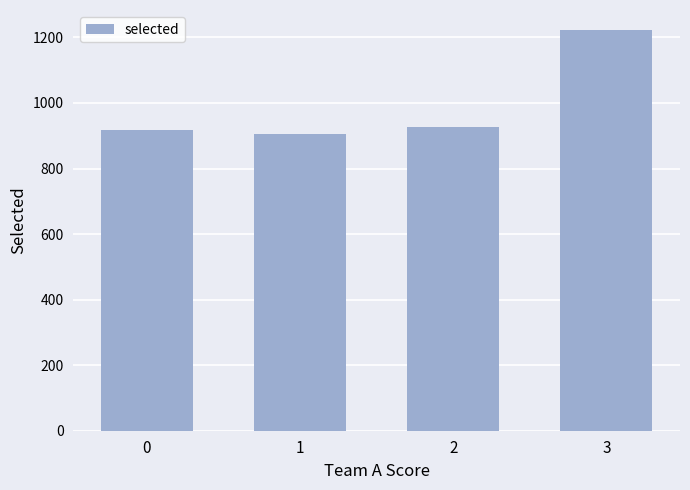

At which label is the value closest to 1063?

2